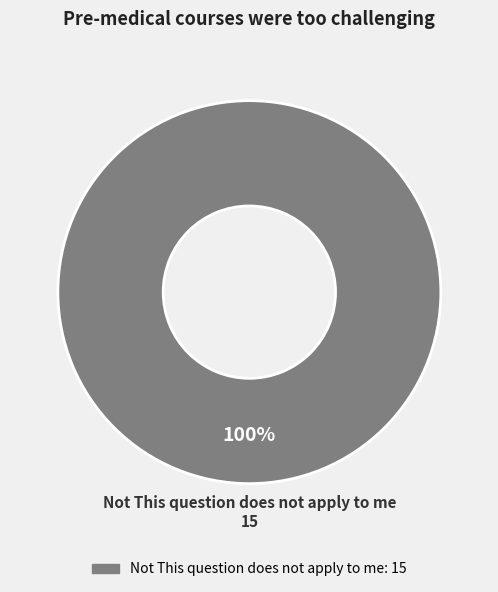

Does Not This question does not apply to me account for over 50% of the chart?

Yes